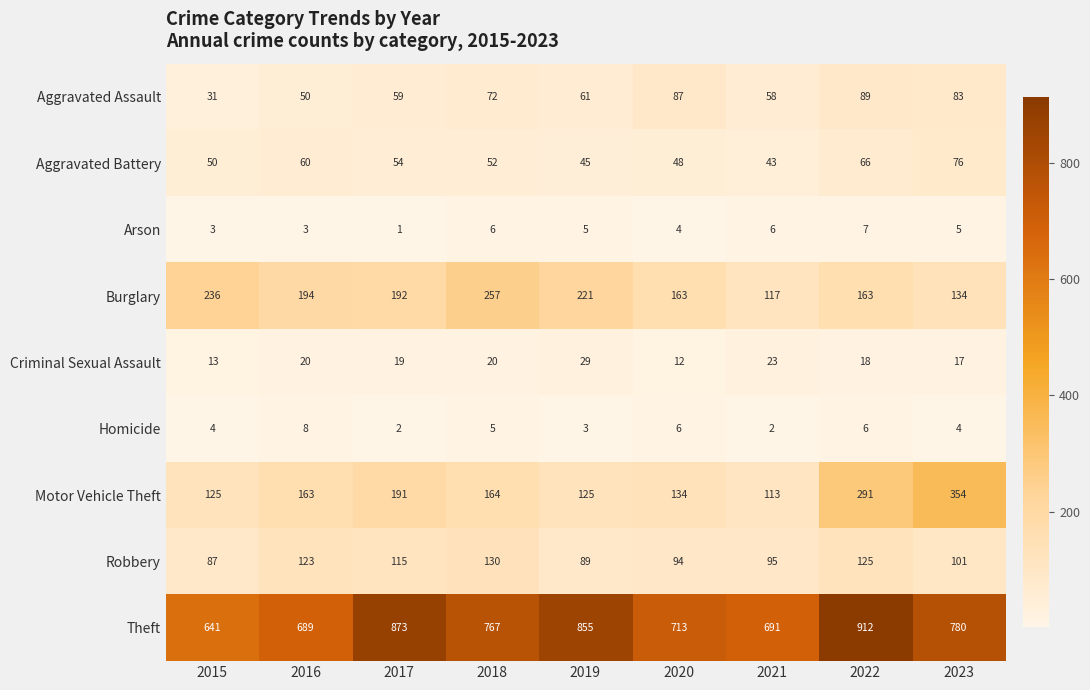

What is the total value across all series at 2021?

1148